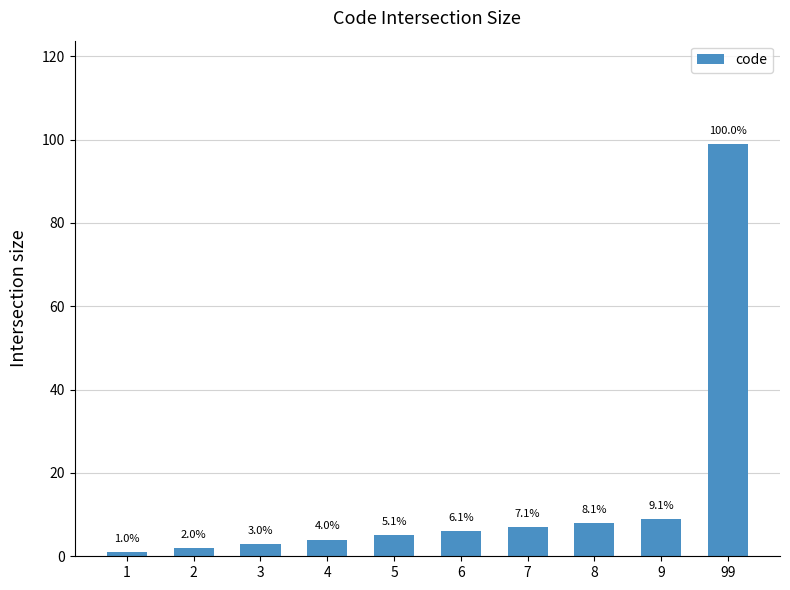

Between 3 and 99, which is larger?

99